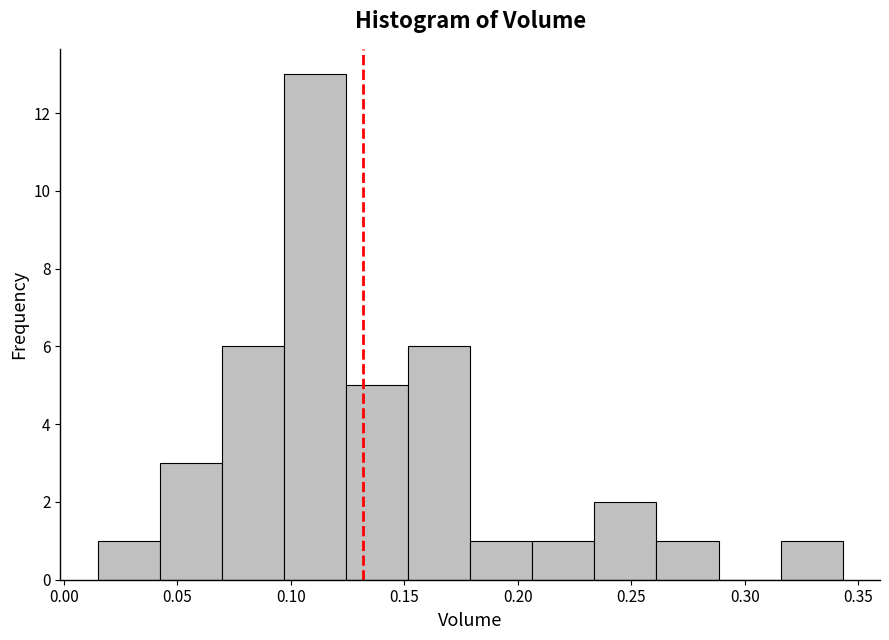

What is the height of the bar covering 0.125 to 0.150 on the x-axis? Neither the bar edges nor the heights are printed on the chart, so give them approximately, as read against the axes.

5